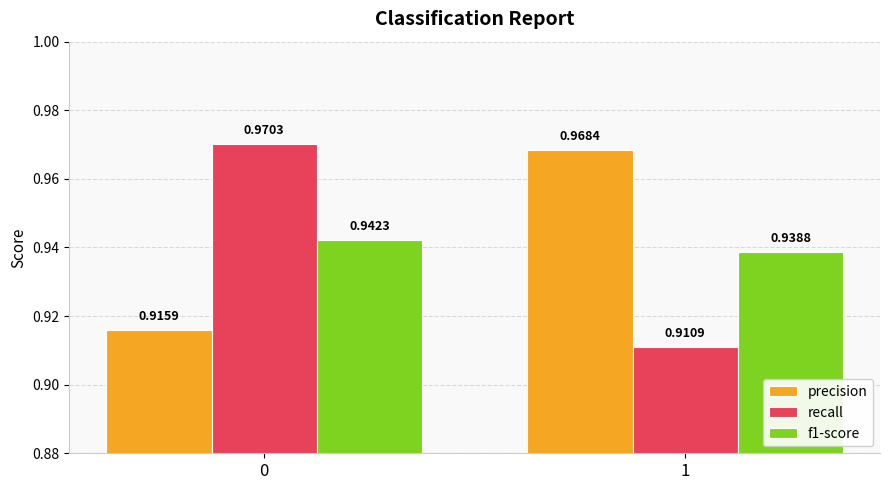

How many data points does each series have?

2